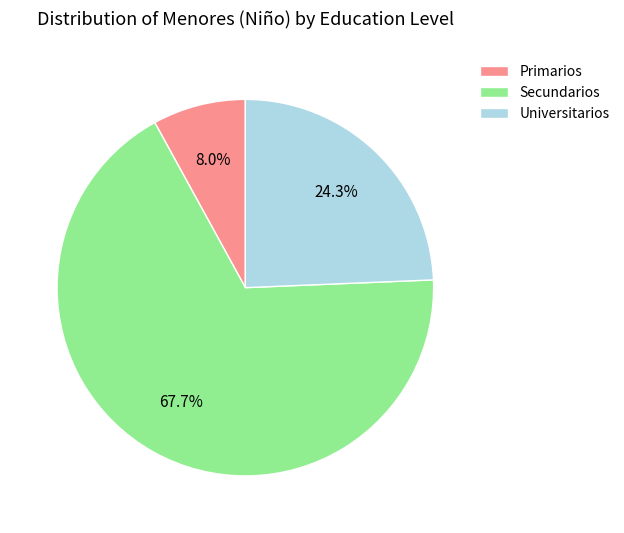

How many segments does this pie chart have?

3